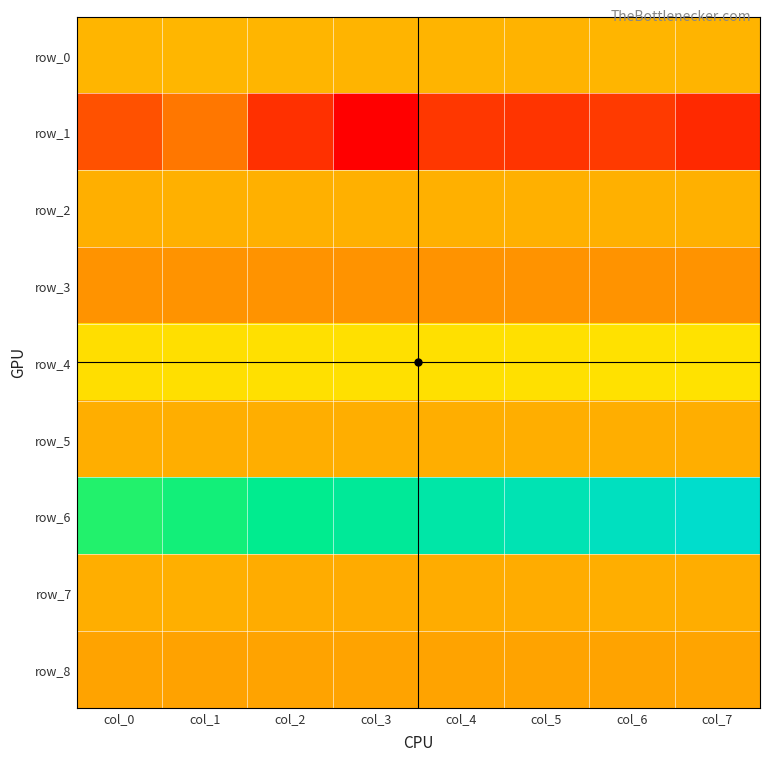

The row_5 series shows -0.0 at col_1. True or false?

True